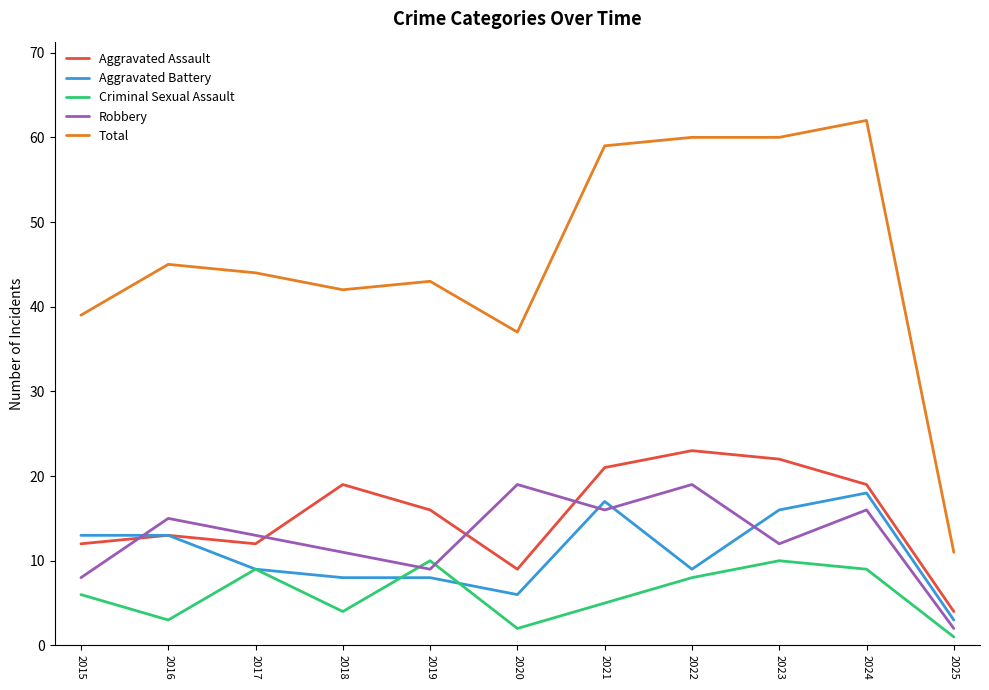

Count the number of data series in this chart.

5